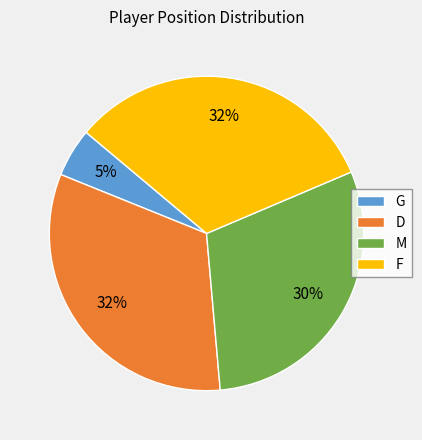

Do F and M together represent more than half of the pie?

Yes